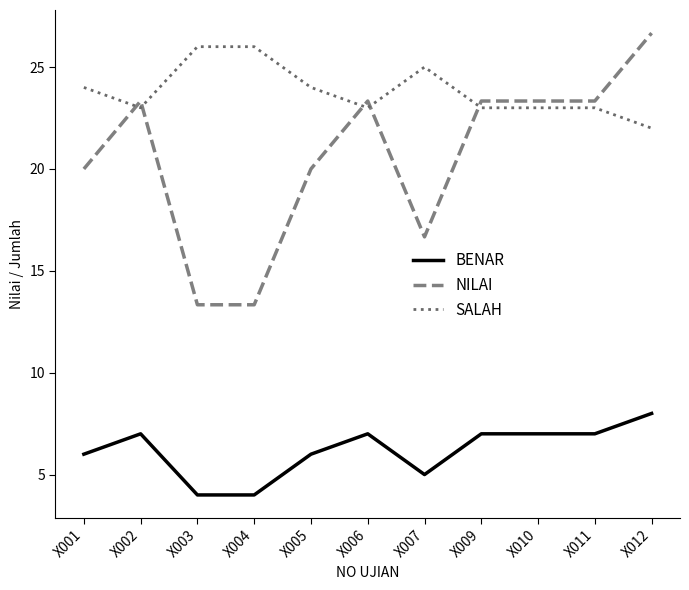

Where does the NILAI series first go above 23?

X002